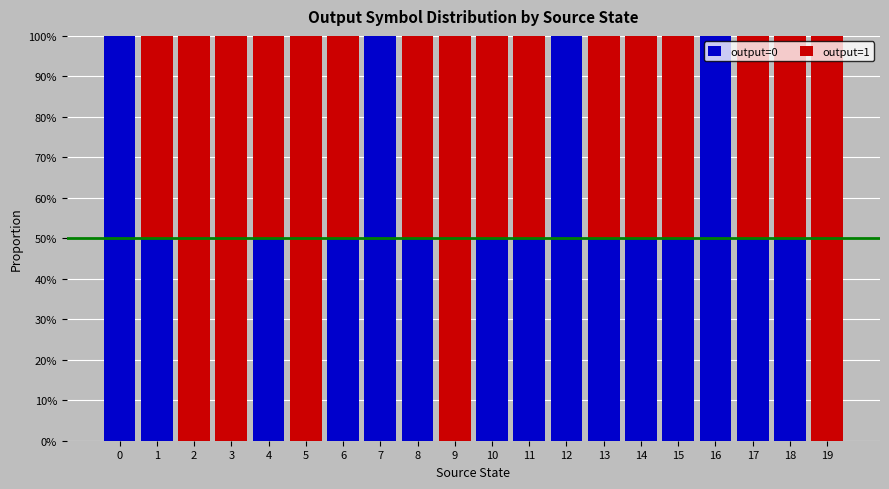

What is the total value across all series at 9?

100